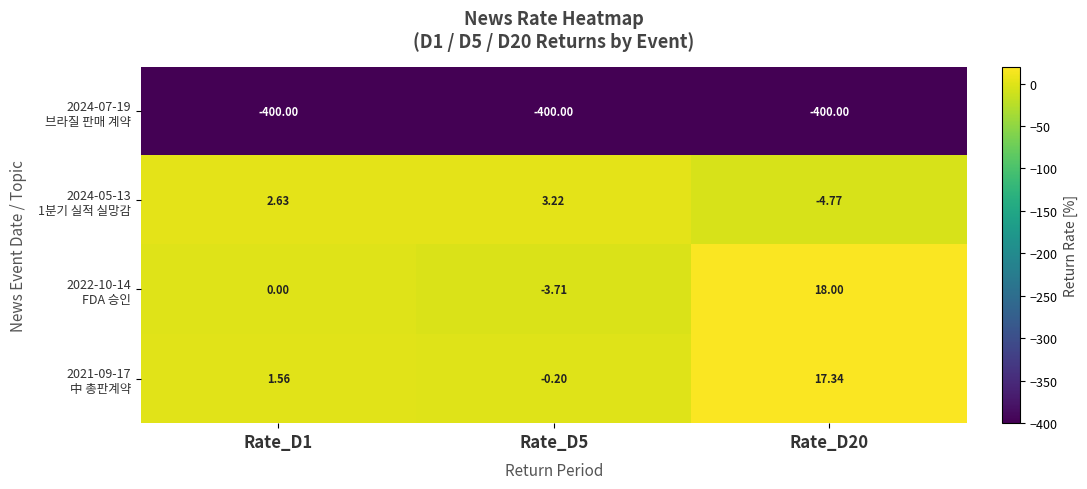

How many series are shown in this chart?

4